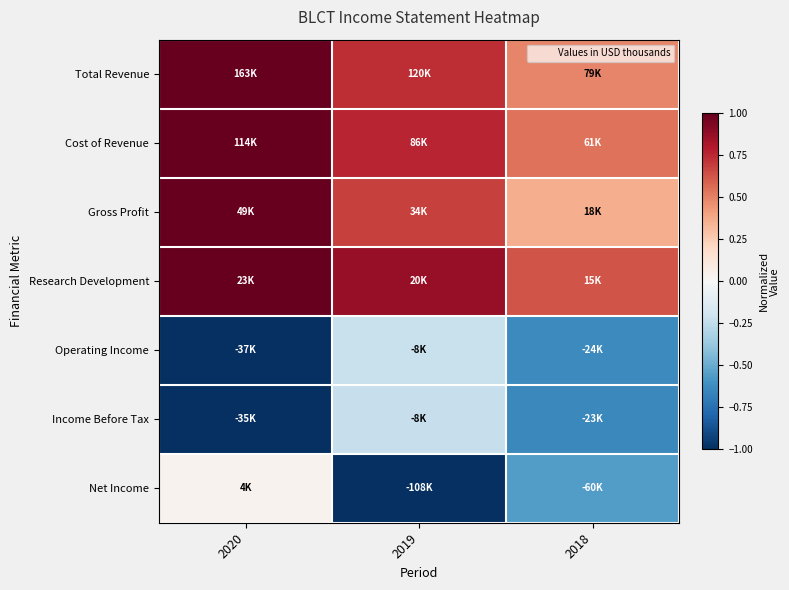

What is the greatest value displayed?

1.0